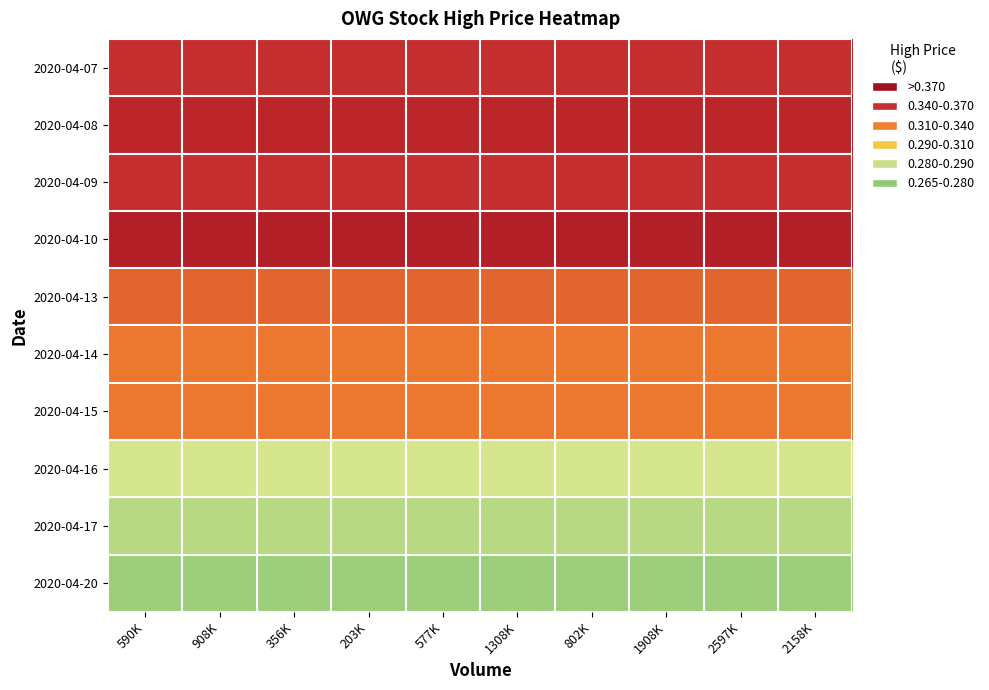

Which series has the widest spread of values?

2020-04-07